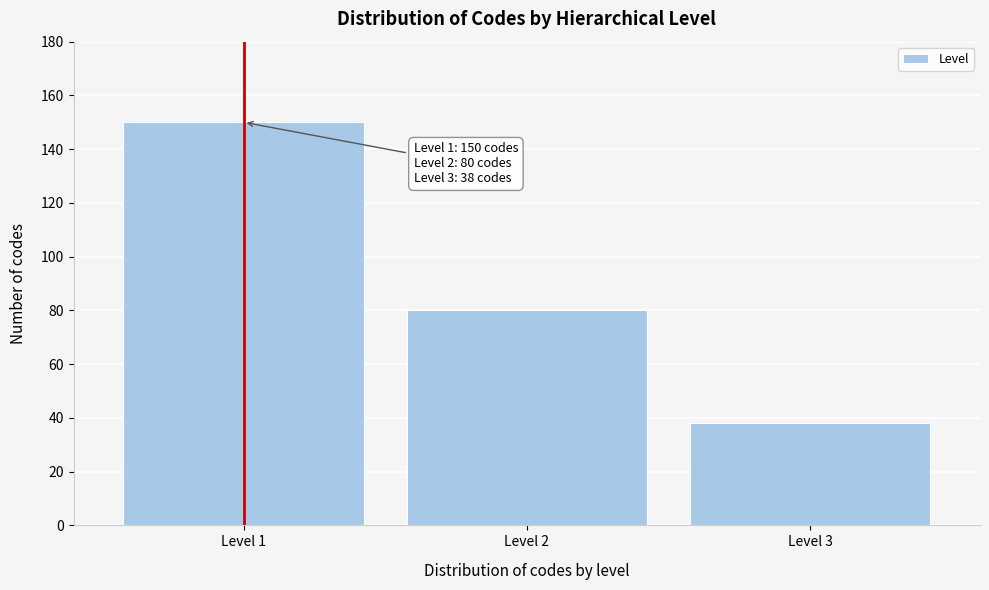

Reading right to left, extract all data points from this chart.

38	80	150